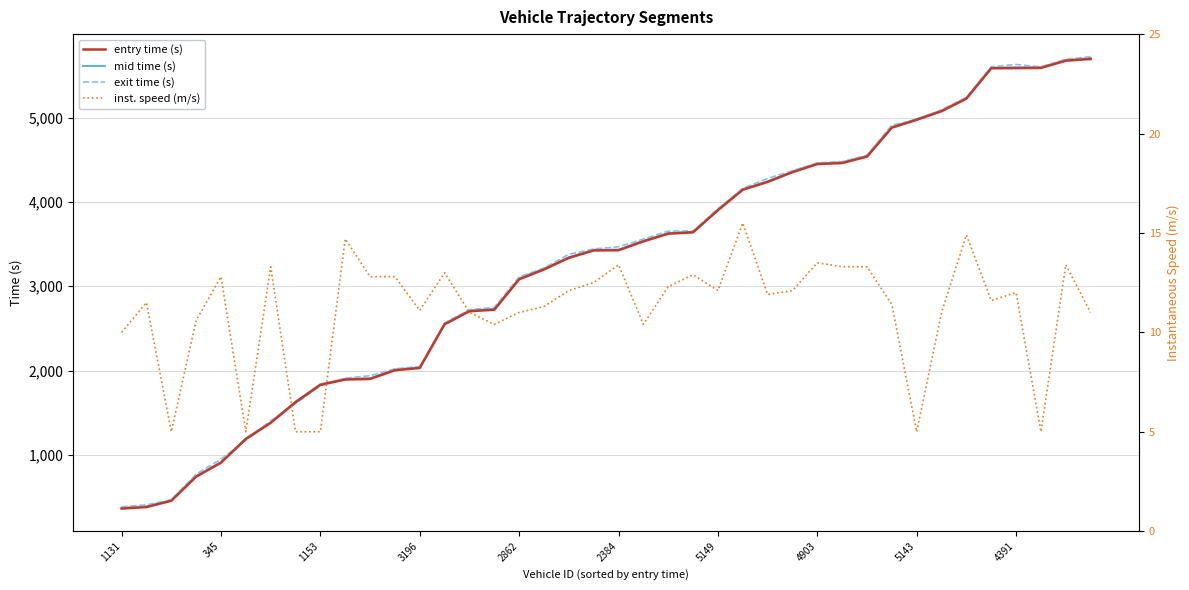

Reading left to right, transcribe all the data shown in this chart.

entry time (s): 363.5	381.0	456.0	741.4	907.5	1187.9	1379.8	1623.5	1829.6	1893.8	1900.0	2003.2	2030.3	2548.8	2703.2	2720.8	3081.7	3198.3	3335.8	3423.9	3426.1	3531.0	3622.3	3638.7	3900.9	4143.7	4236.0	4351.7	4448.0	4460.2	4536.8	4879.6	4972.8	5074.4	5223.7	5583.5	5585.6	5587.7	5673.5	5693.7
mid time (s): 373.2	389.4	464.4	751.2	915.4	1195.6	1387.6	1631.5	1838.0	1901.1	1908.3	2011.2	2039.0	2556.1	2712.3	2730.0	3091.2	3207.5	3344.1	3432.2	3434.0	3540.2	3630.2	3646.2	3909.4	4151.4	4244.3	4360.1	4455.1	4468.6	4544.5	4888.0	4982.1	5083.2	5231.6	5592.5	5594.3	5596.1	5681.6	5703.3
exit time (s): 384.1	408.1	468.3	770.7	950.5	1174.6	1404.9	1610.8	1821.1	1909.4	1938.7	2020.8	2047.9	2564.9	2722.8	2748.6	3108.7	3216.0	3378.2	3441.6	3468.1	3558.4	3653.0	3655.1	3918.8	4159.8	4278.3	4368.6	4462.5	4476.7	4552.3	4911.0	4971.0	5092.4	5239.8	5602.8	5628.4	5601.2	5690.9	5720.9
inst. speed (m/s): 10.0	11.5	5.0	10.6	12.8	5.0	13.3	5.0	5.0	14.7	12.8	12.8	11.1	13.0	11.0	10.4	11.0	11.3	12.1	12.5	13.4	10.4	12.3	12.9	12.1	15.5	11.9	12.1	13.5	13.3	13.3	11.4	5.0	11.0	14.9	11.6	12.0	5.0	13.4	11.0